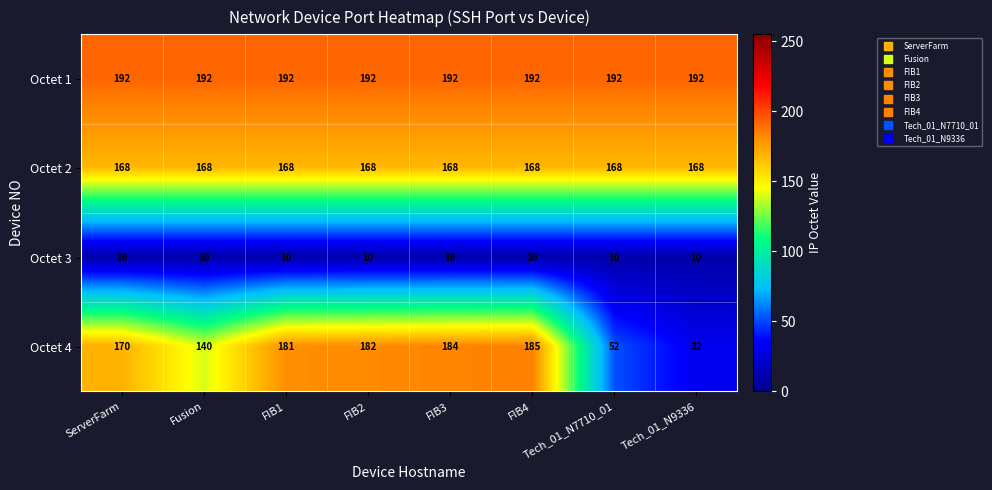

Which series has the largest range (max minus min)?

Octet 4